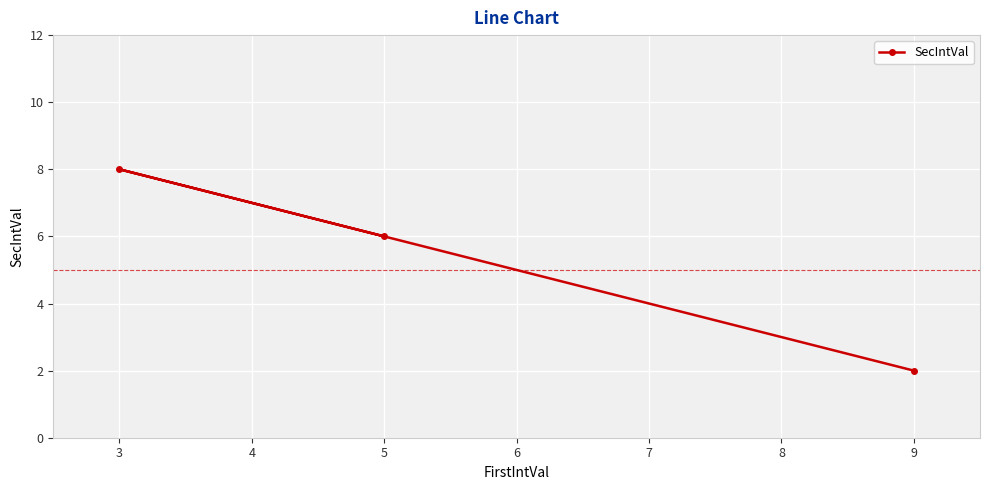

Reading right to left, transcribe all the data shown in this chart.

9=2	5=6	3=8